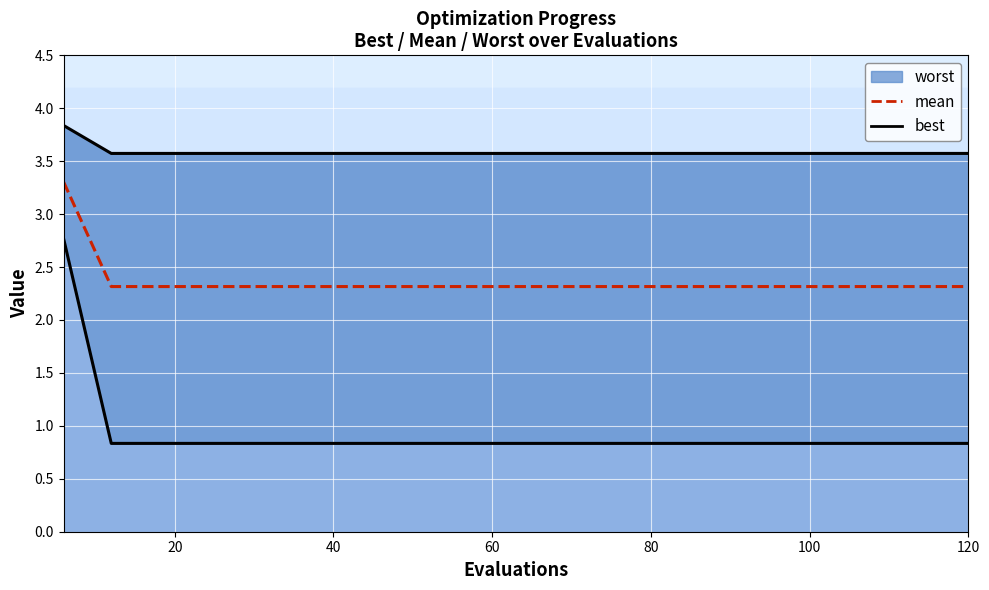

Is it true that worst equals 5.0 at 7?

False